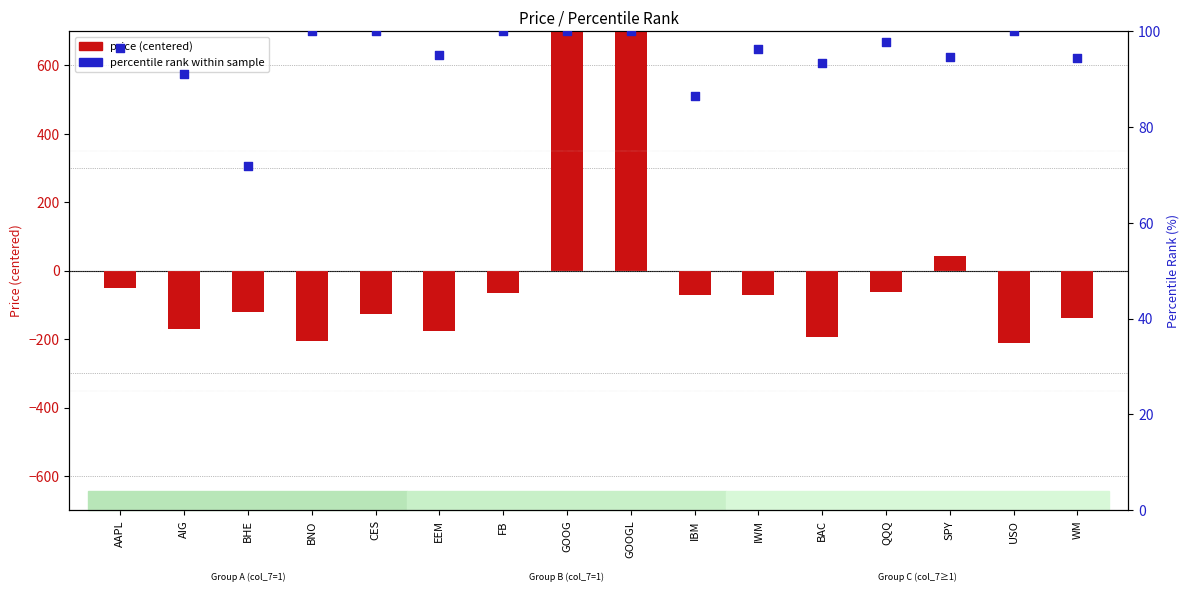

Which series contains the lowest Y value?

price (centered)